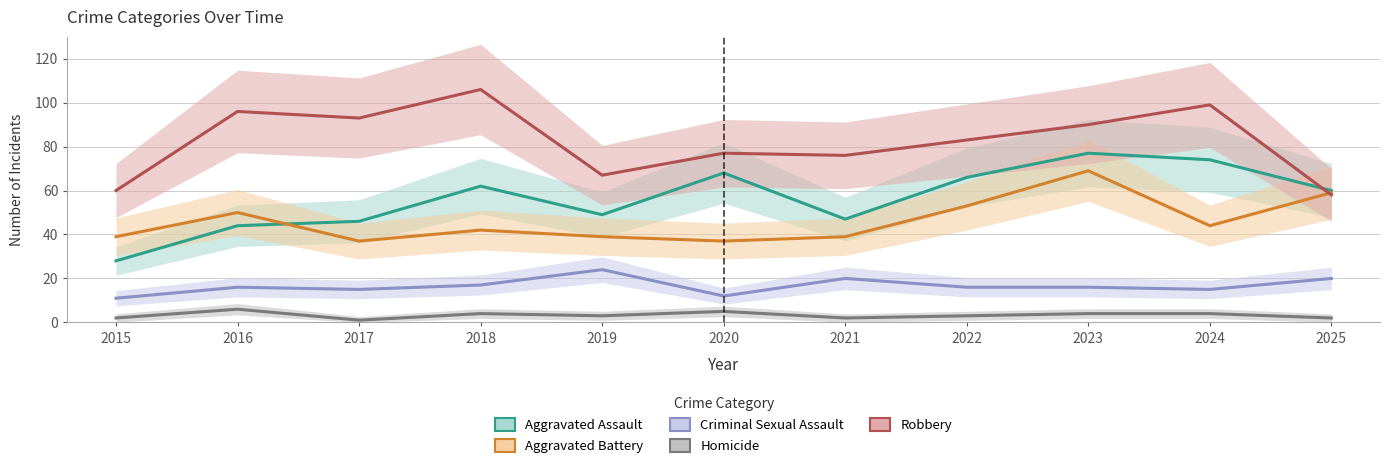

The Aggravated Assault series shows 16 at 2016. True or false?

False